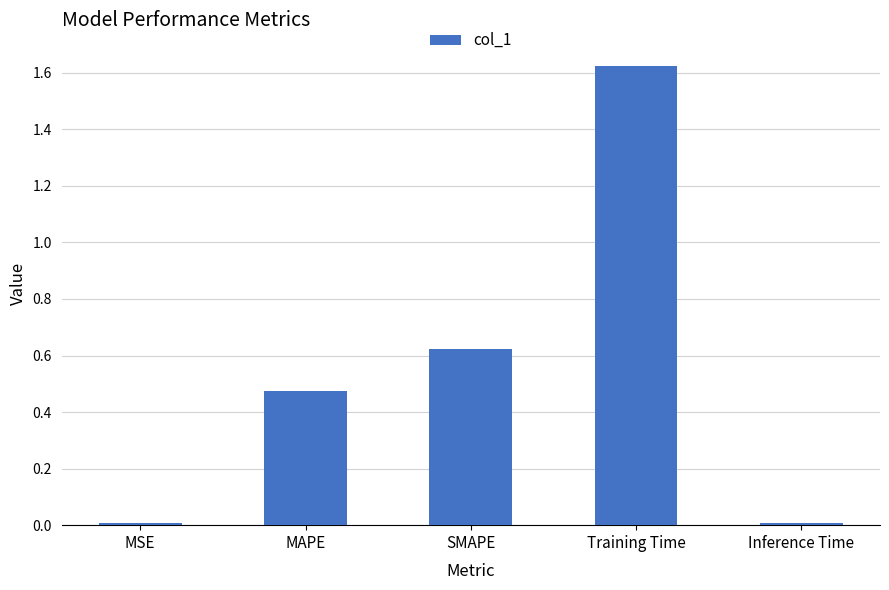

True or false: the data shows 0.0 at MSE.

True